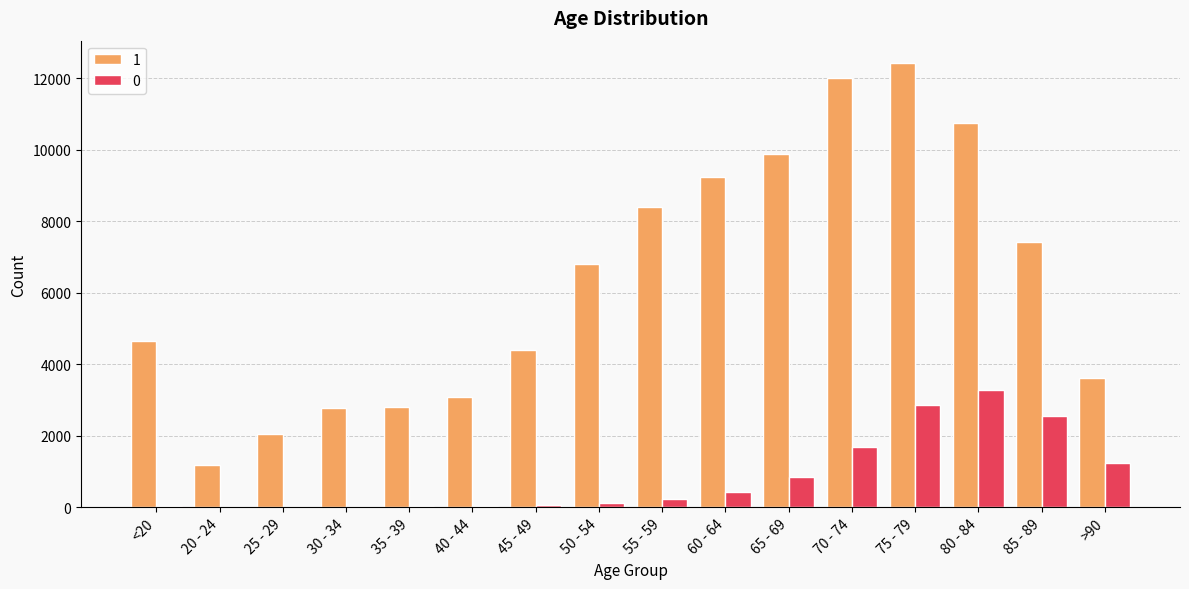

Is the value of 1 at 50 - 54 greater than the value of 0 at 80 - 84?

Yes